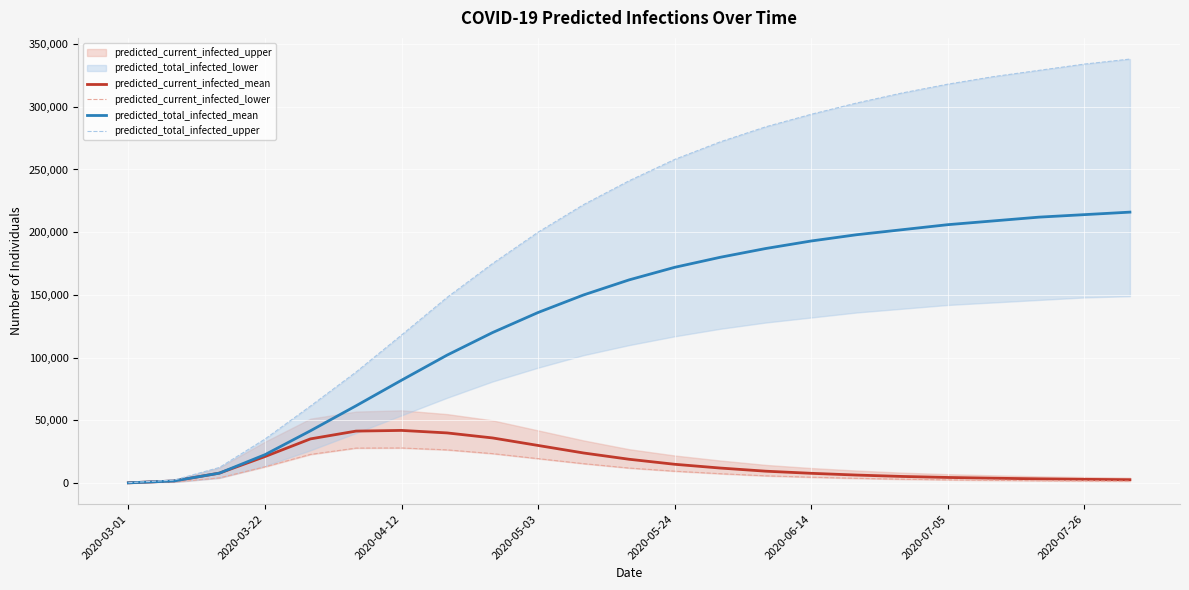

The value of predicted_total_infected_mean at 2020-03-22 is 22635. True or false?

True